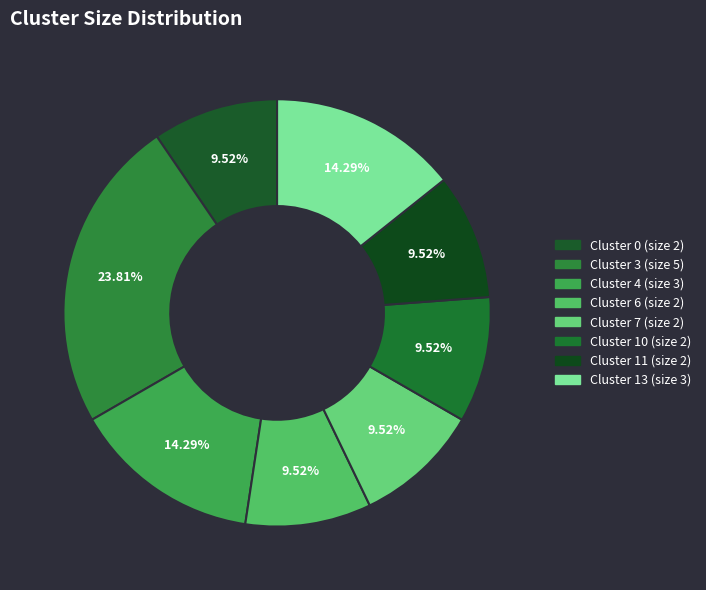

What is the change in value from Cluster 11 (size 2) to Cluster 13 (size 3)?

+1